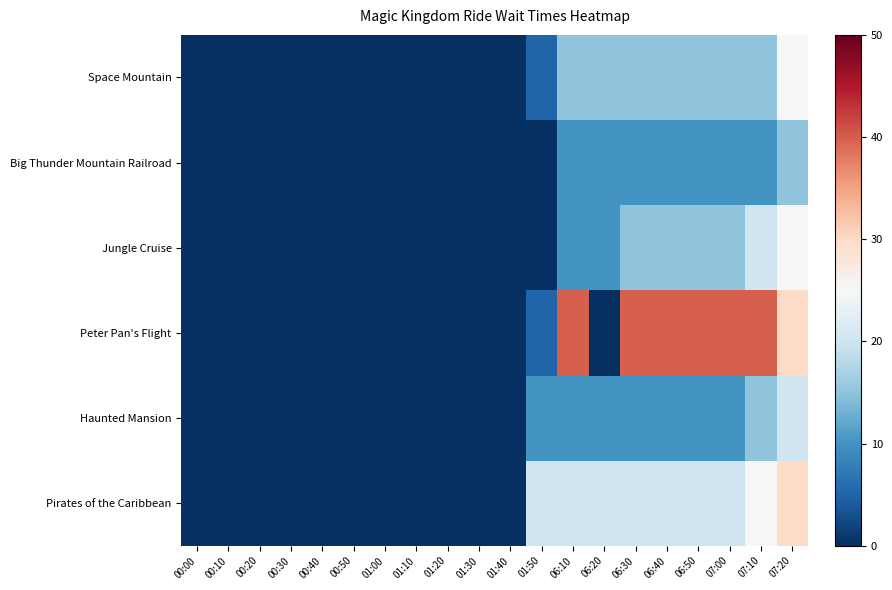

At how many categories does at least one series exceed 10?

9